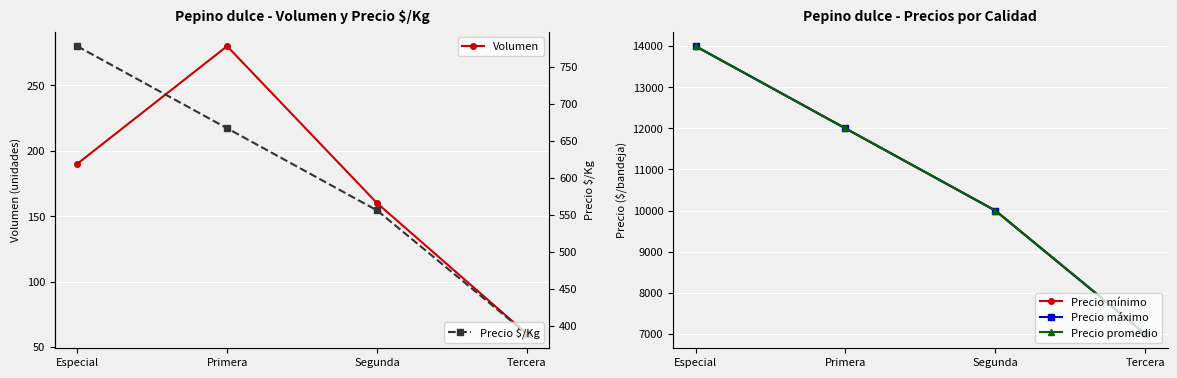

What is the label of the 2nd point from the right?

Segunda